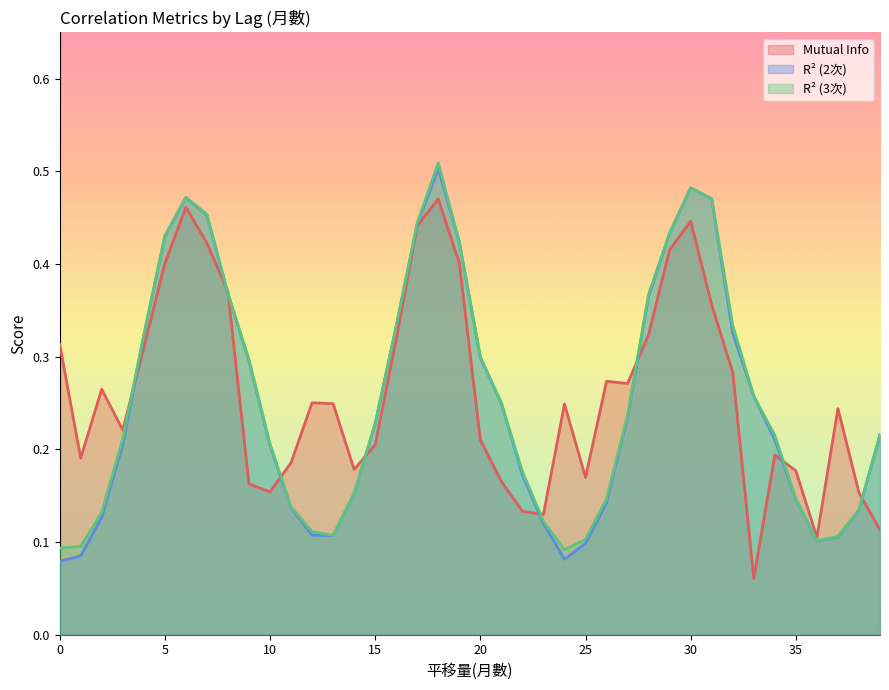

Which series has the largest total across all categories?

Mutual Info